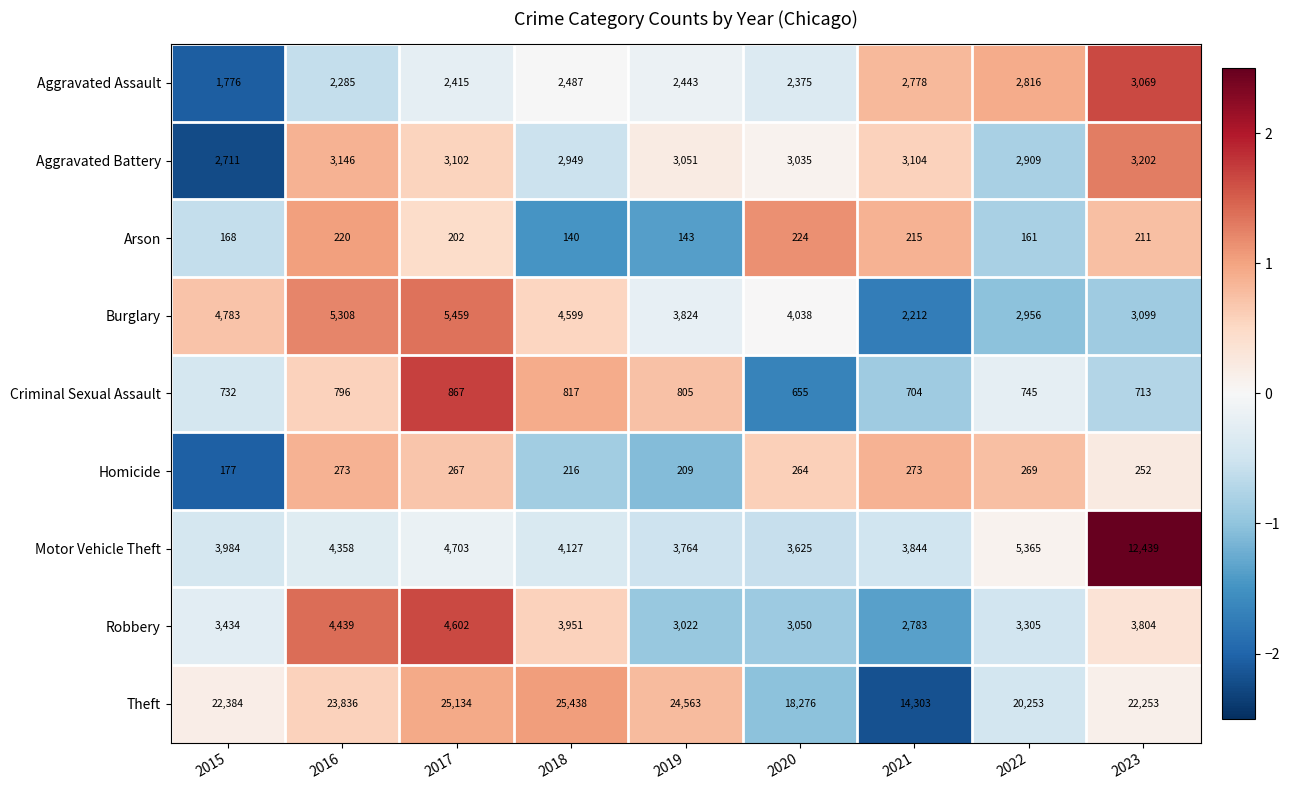

How many data points does each series have?

9